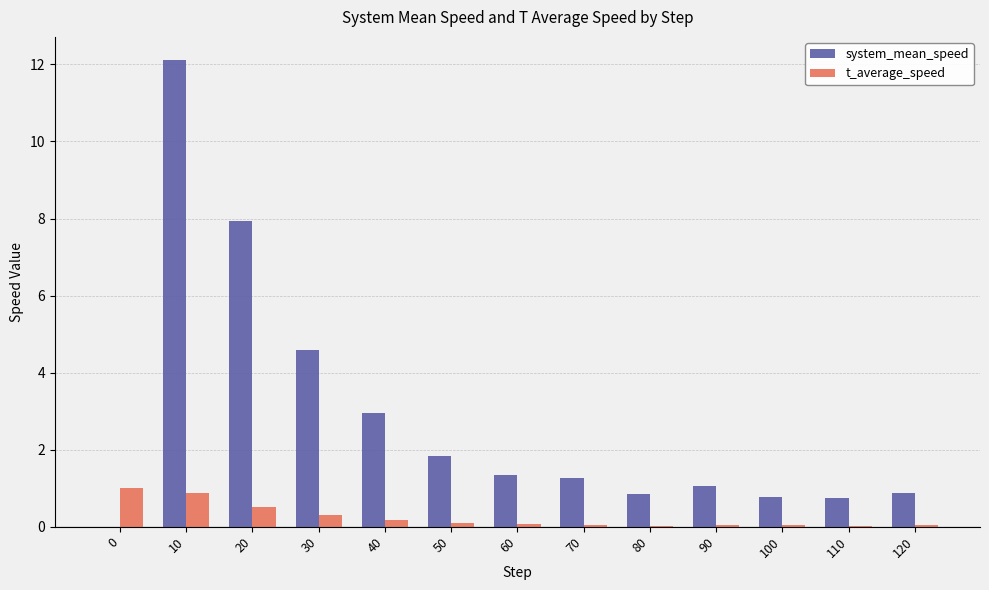

Between 40 and 60, which series saw the biggest shift?

system_mean_speed